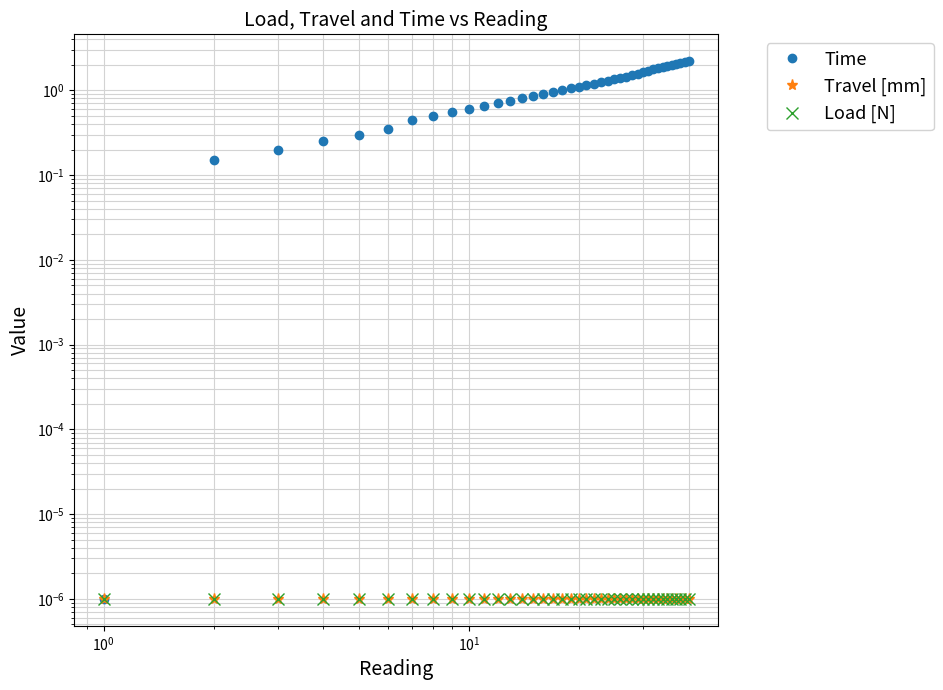

The Time series shows 0.4 at 21. True or false?

False